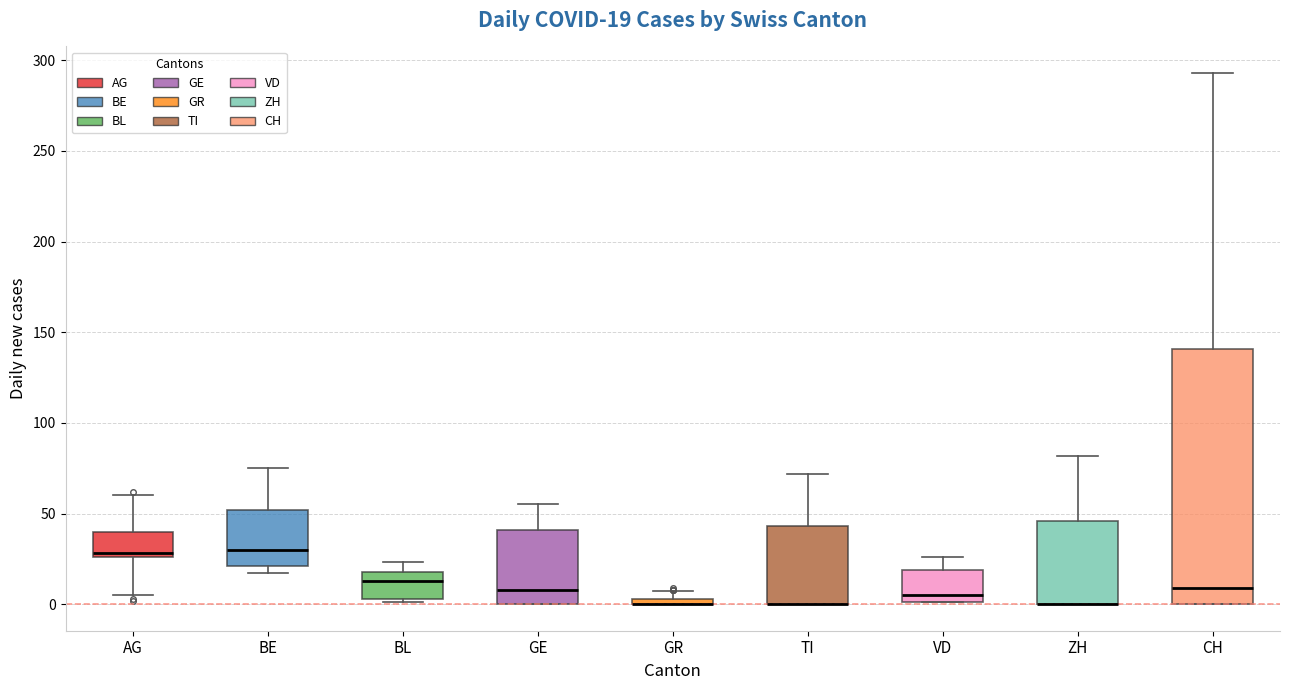

Comparing the boxes themselves (not the whiskers), which one is the tallest?

CH